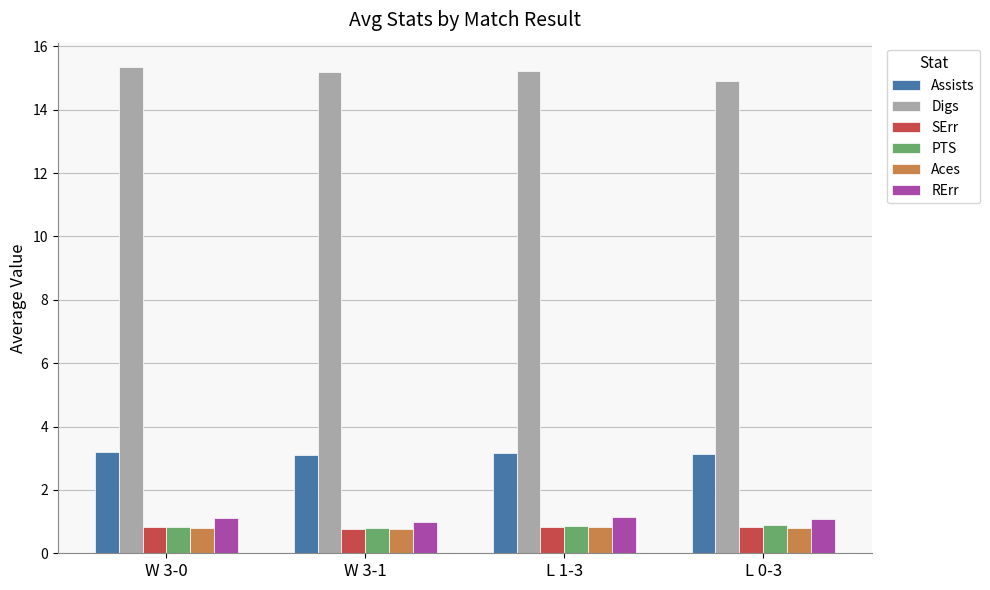

What is the sum of the Digs values at W 3-1 and W 3-0?

30.5